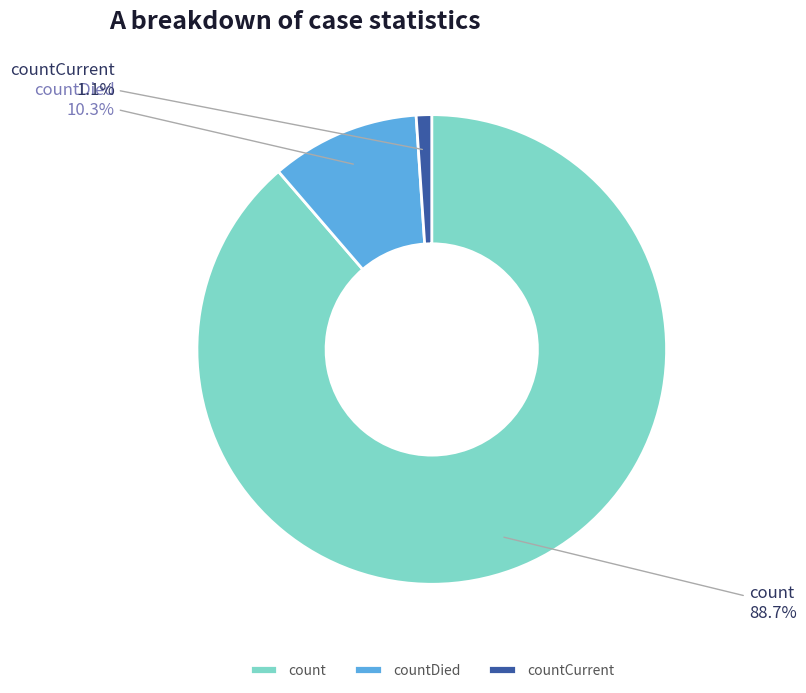

What is the ratio of the value at count to the value at countDied?

8.6